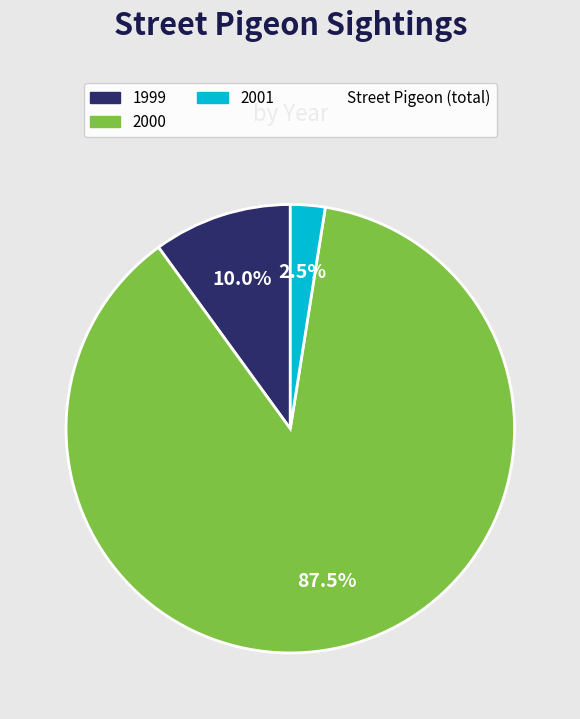

Does any single category account for the majority?

Yes